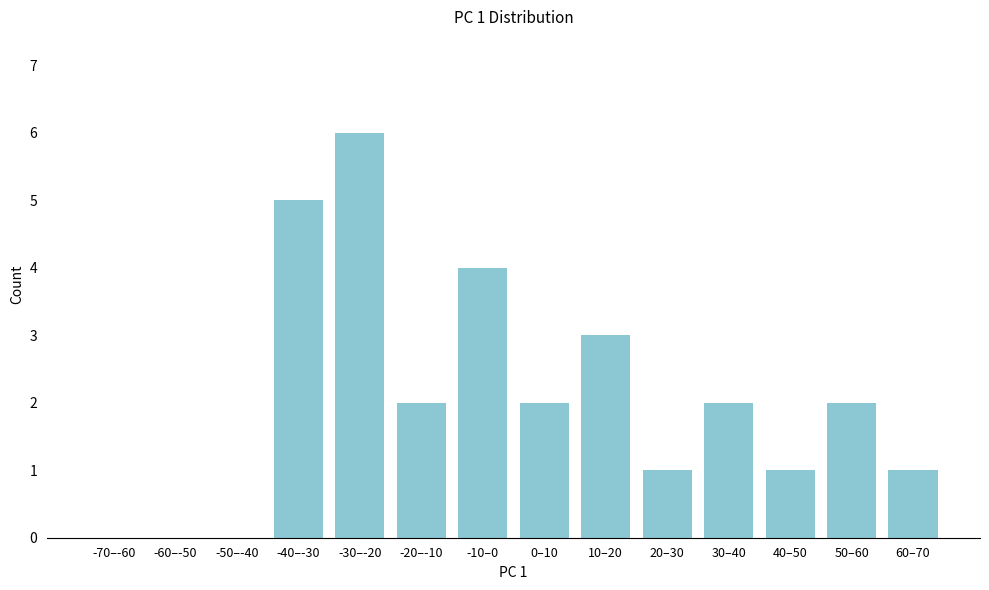

Reading left to right, what are all the values shown in this chart?

-70–-60=0	-60–-50=0	-50–-40=0	-40–-30=5	-30–-20=6	-20–-10=2	-10–0=4	0–10=2	10–20=3	20–30=1	30–40=2	40–50=1	50–60=2	60–70=1